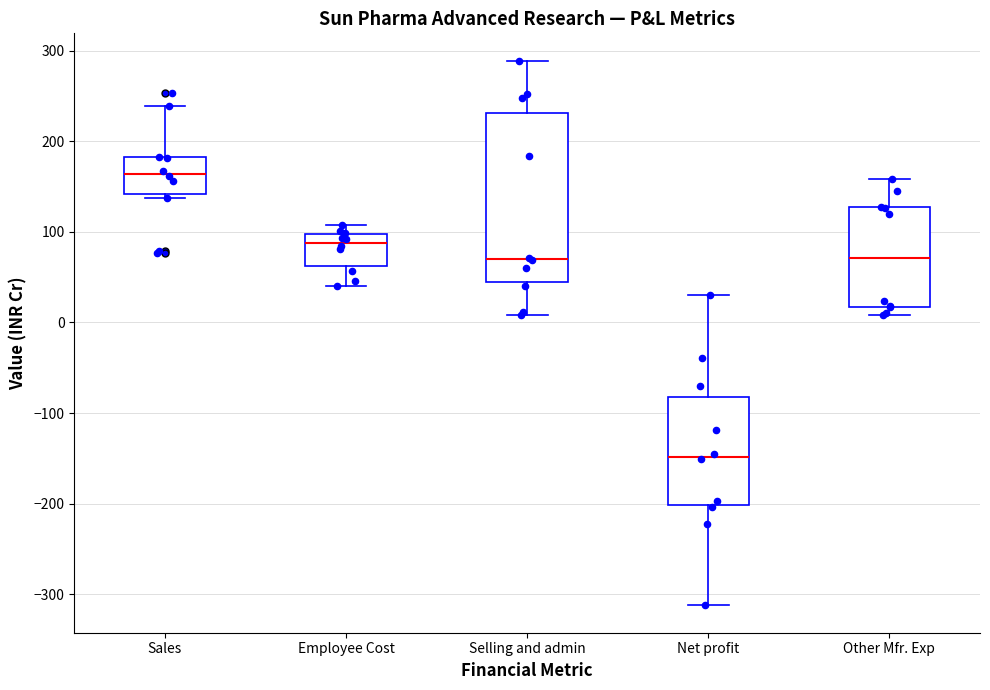

Which box's median line is the highest?

Sales